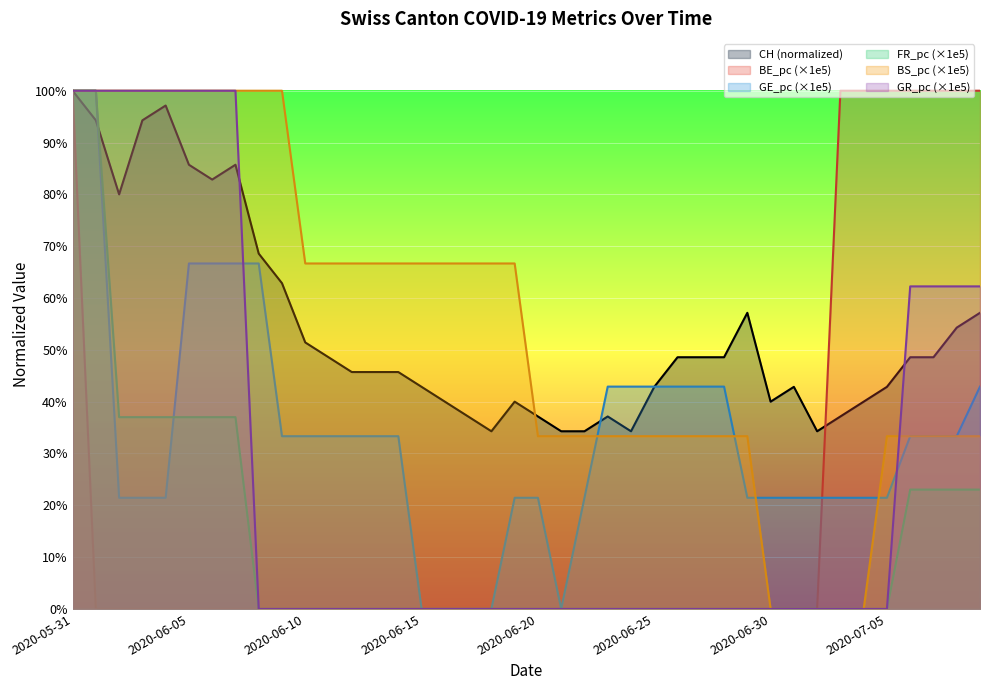

True or false: BS_pc has more than 2 points higher than both neighbors.

False